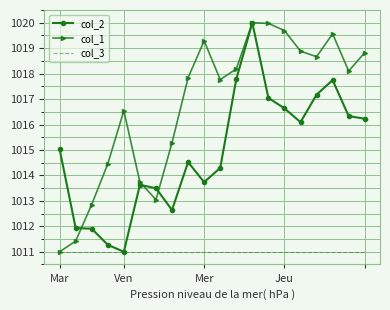

List the series in order of their overall mean, highest first.

col_1, col_2, col_3